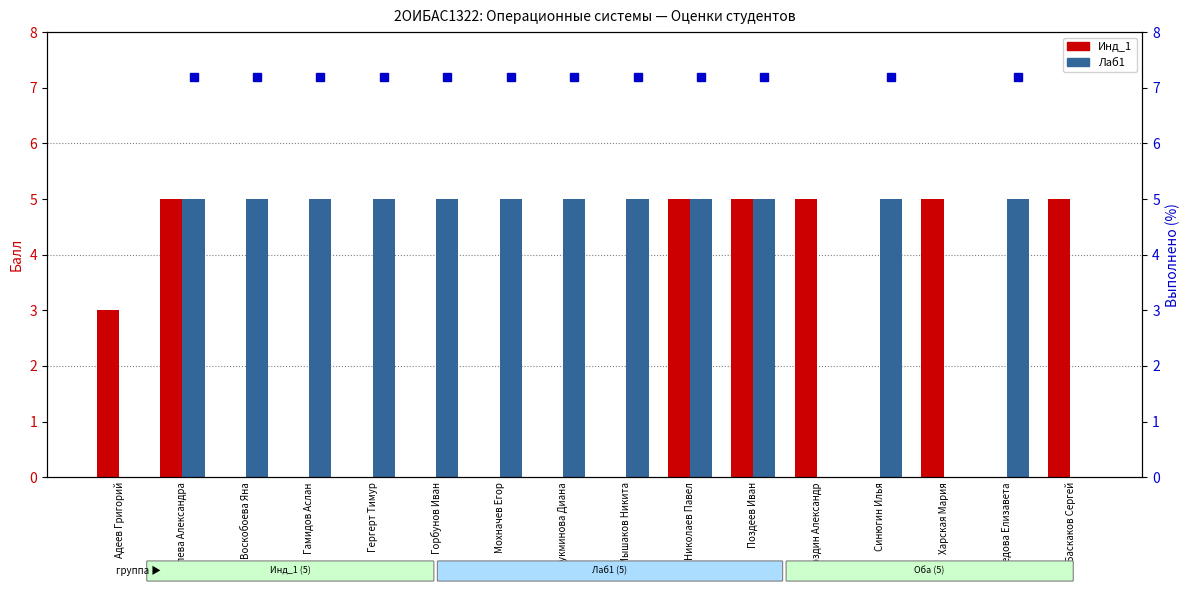

The value of Лаб1 at Горбунов Иван is 8. True or false?

False